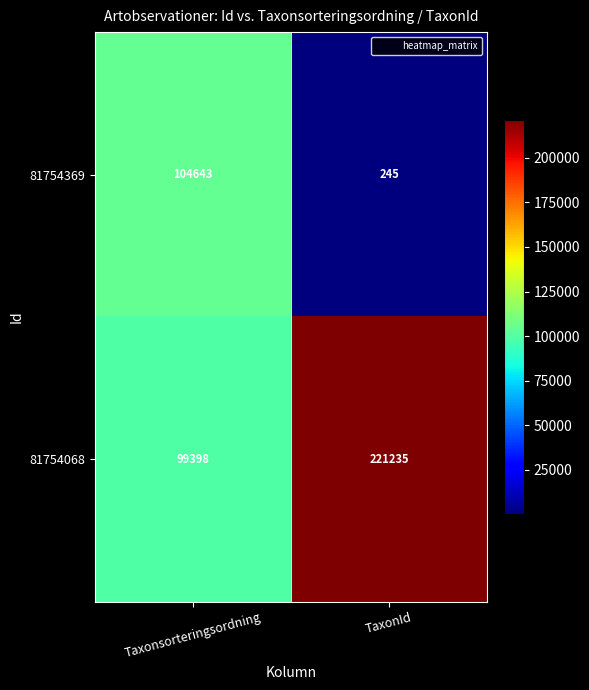

Rank the series at Taxonsorteringsordning from highest to lowest value.

81754369, 81754068